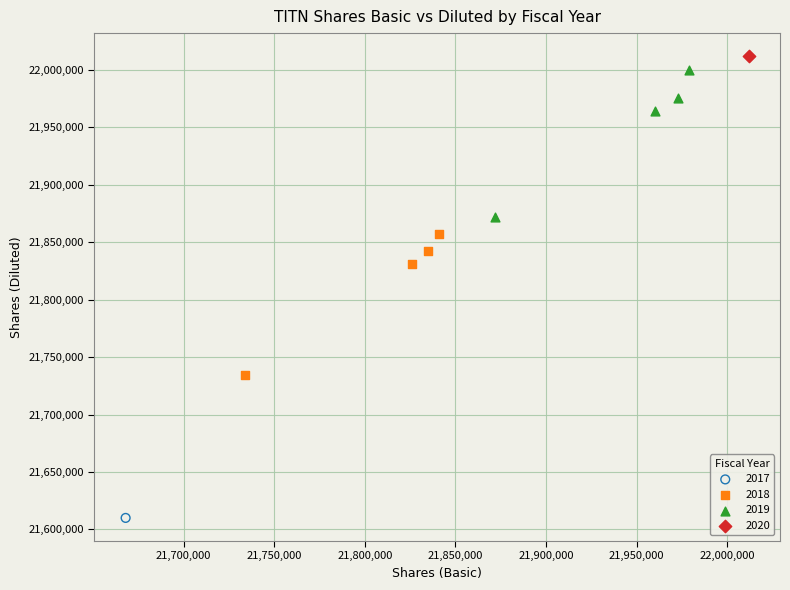

What are all the series names shown in the legend?

2017, 2018, 2019, 2020